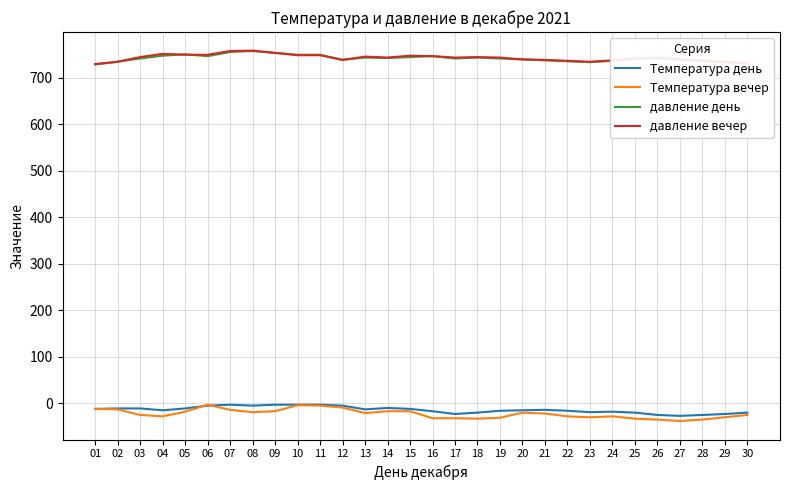

True or false: давление вечер and Температура вечер cross at least once.

False